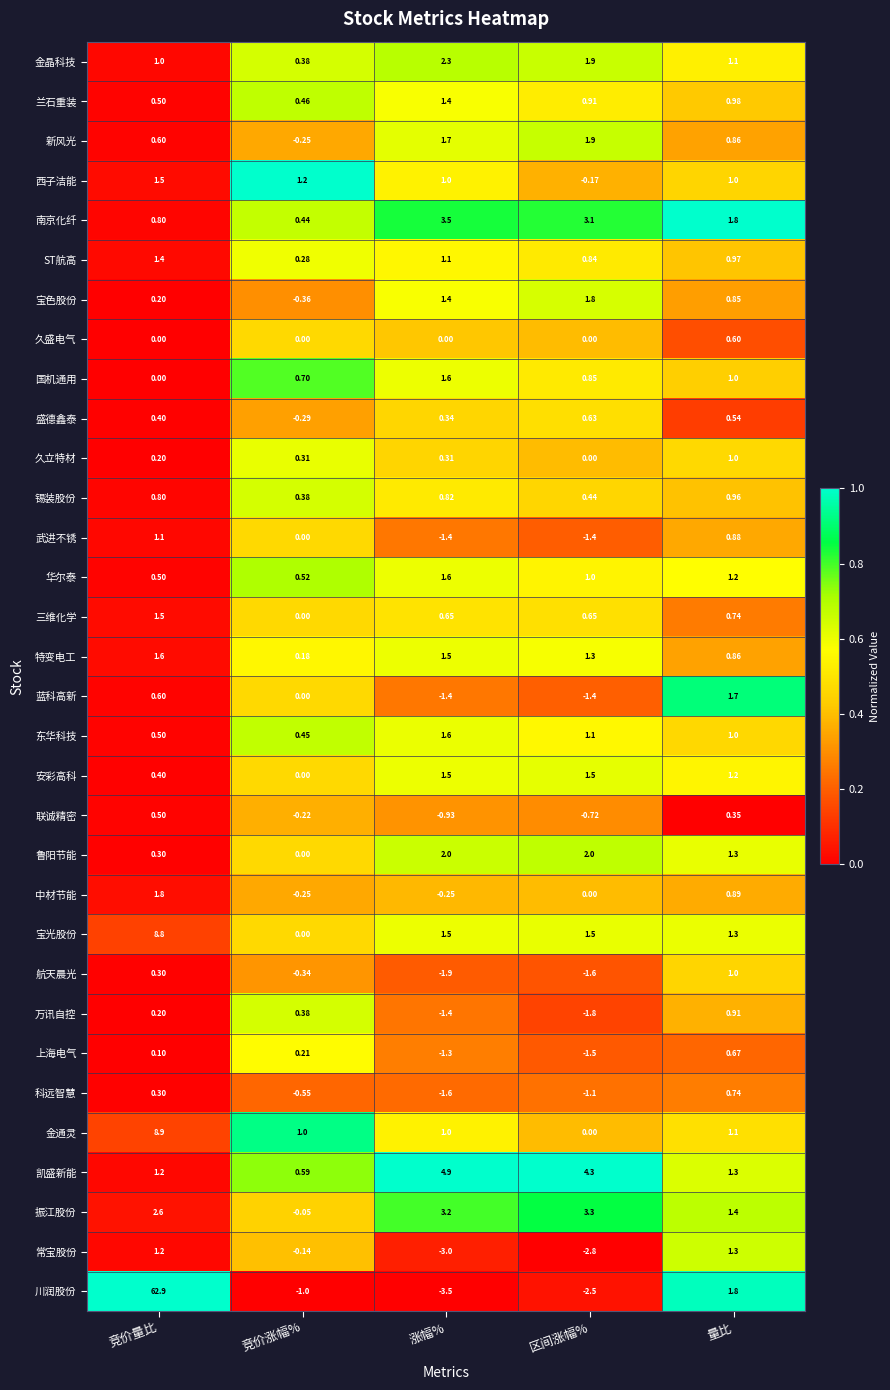

At which category does the chart reach its minimum across all series?

涨幅%